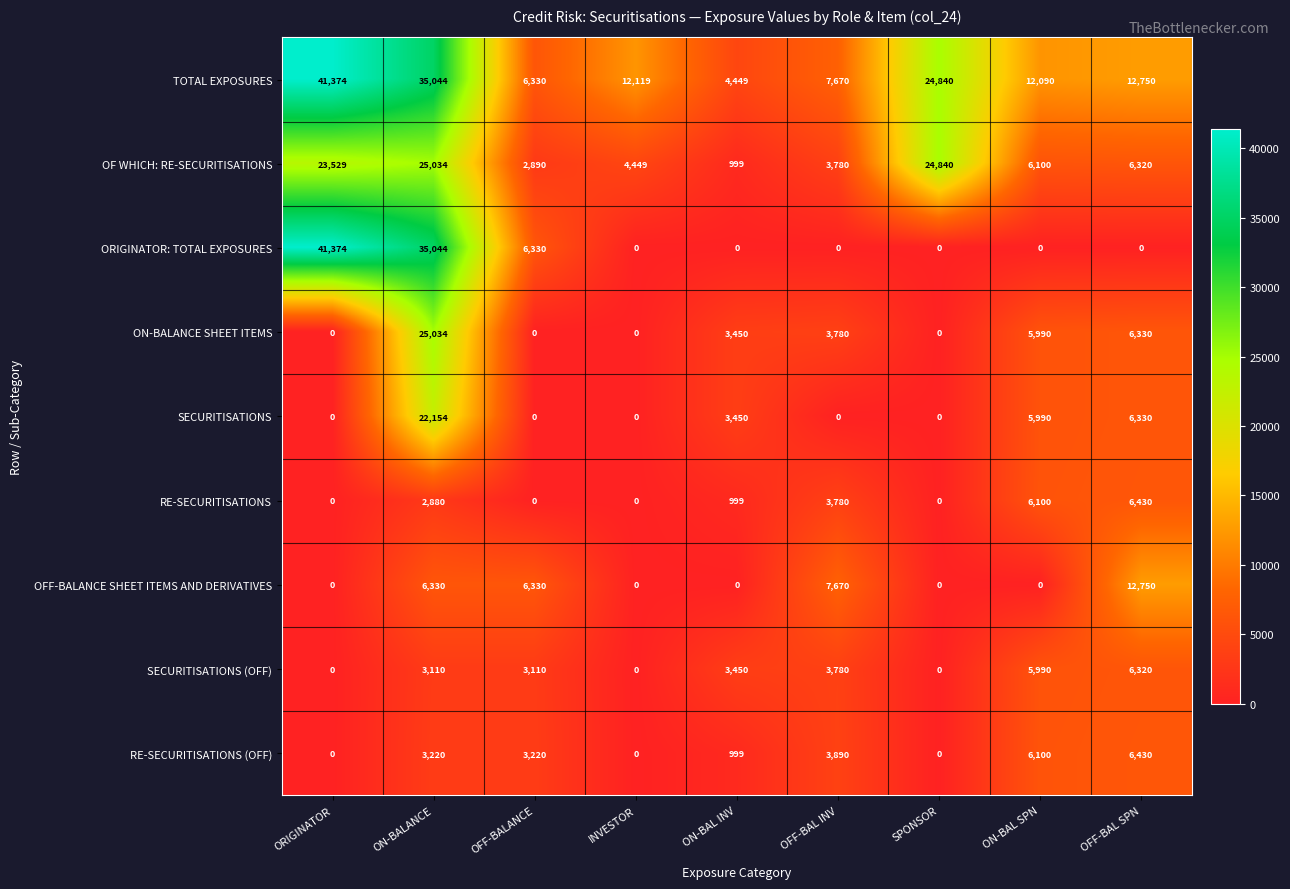

What is the sum of the ON-BALANCE SHEET ITEMS values at ON-BALANCE and OFF-BAL SPN?

31364